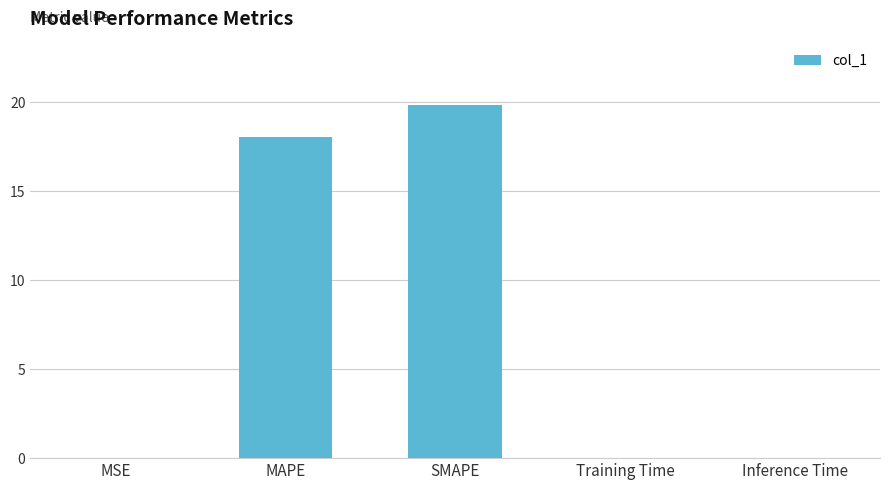

How many categories are shown in the chart?

5